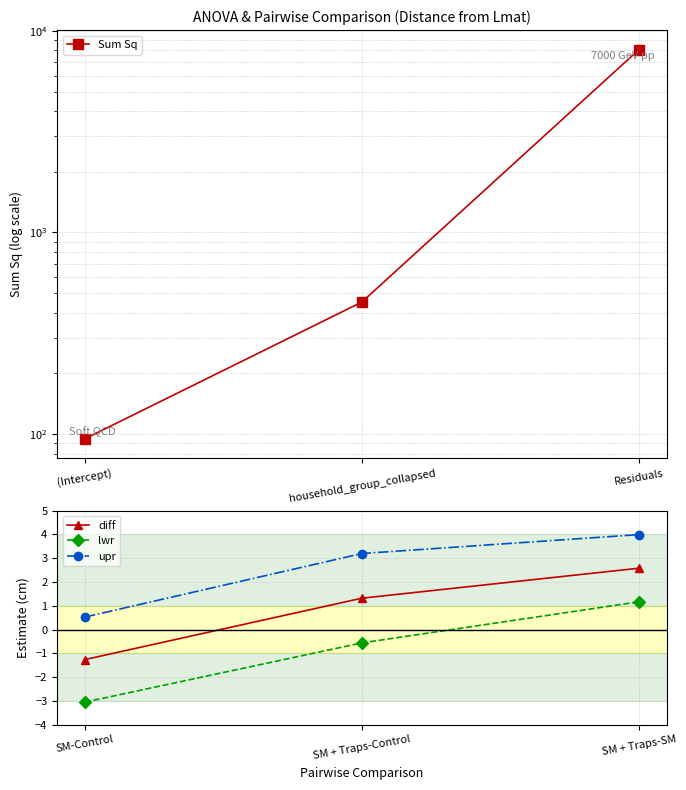

Reading left to right, extract all data points from this chart.

Sum Sq: 94.8	451.8	8075.8
diff: -1.3	1.3	2.6
lwr: -3.0	-0.6	1.2
upr: 0.5	3.2	4.0